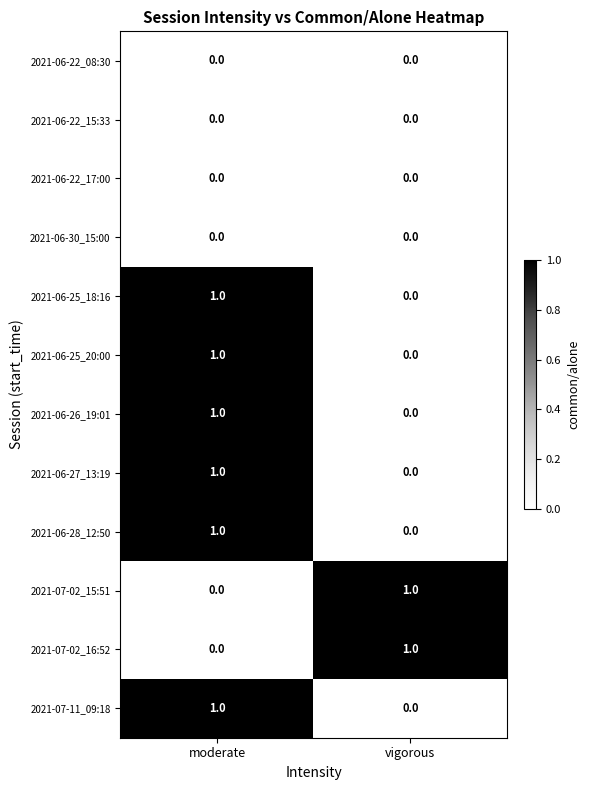

Where is 2021-06-25_18:16 nearest to the value 0?

vigorous